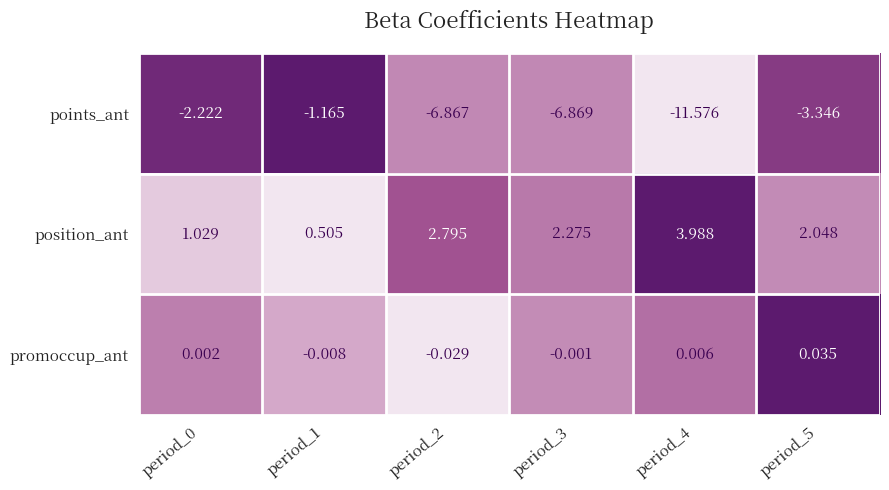

Which series has the largest total across all categories?

position_ant